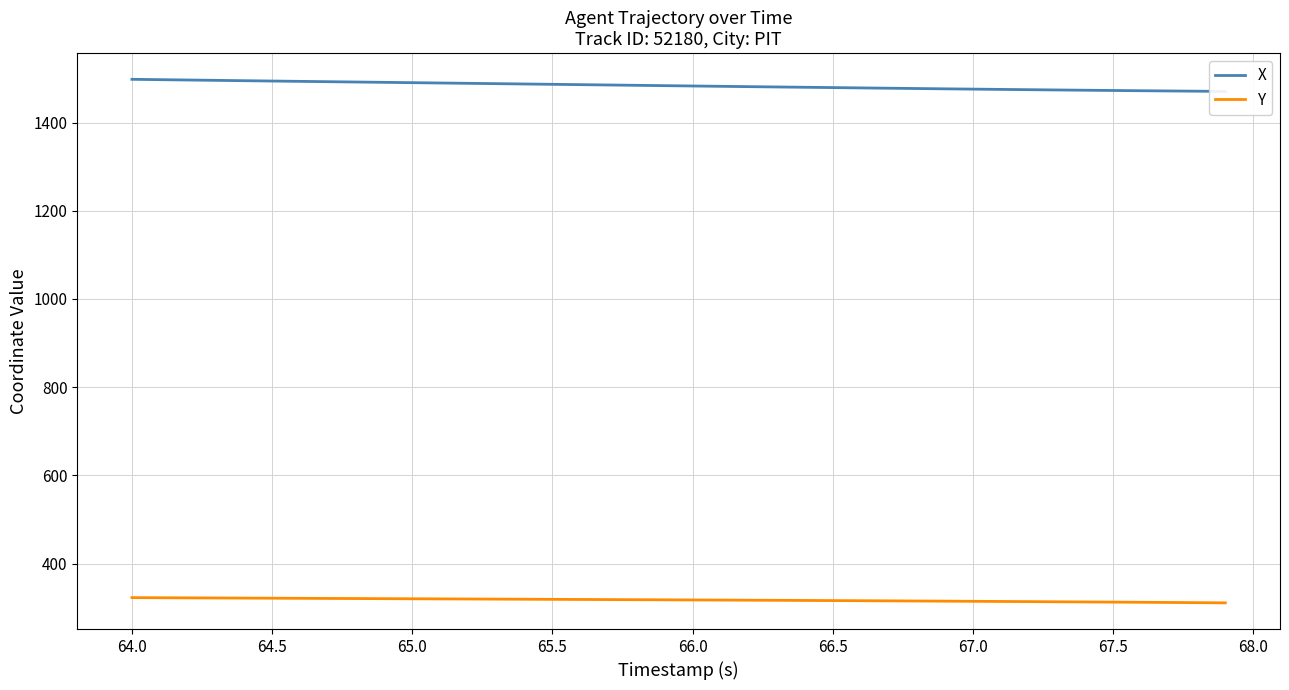

What is the highest value of the Y series?

322.6